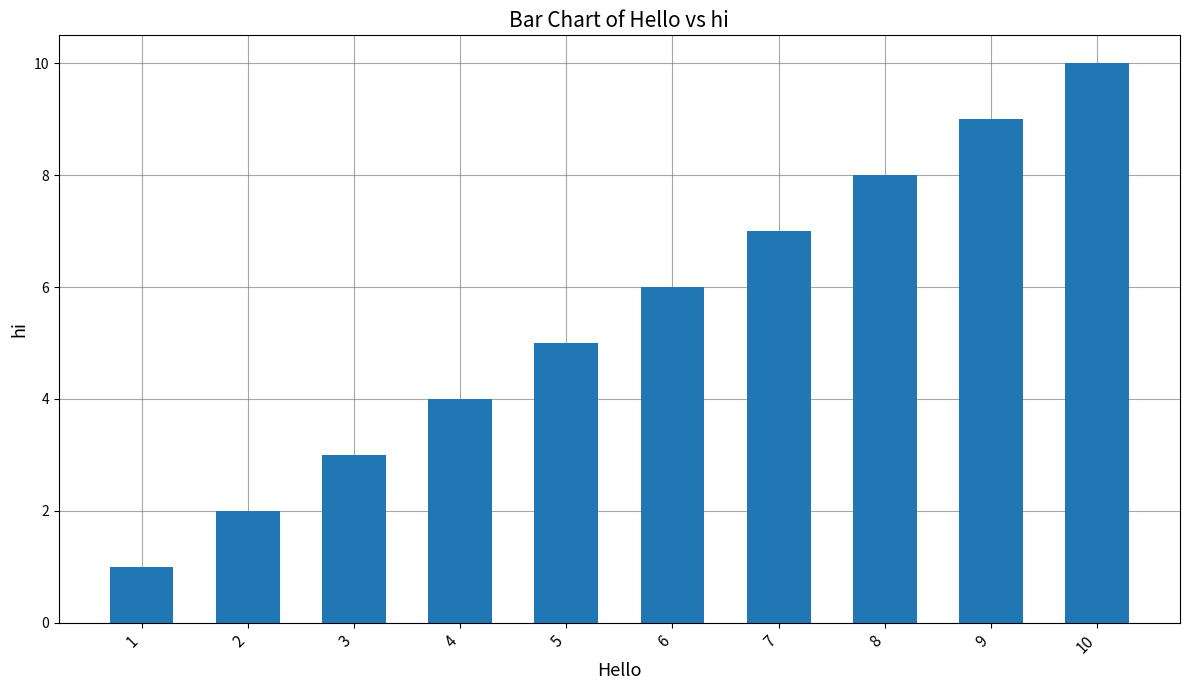

List the labels in order of value, largest first.

10, 9, 8, 7, 6, 5, 4, 3, 2, 1